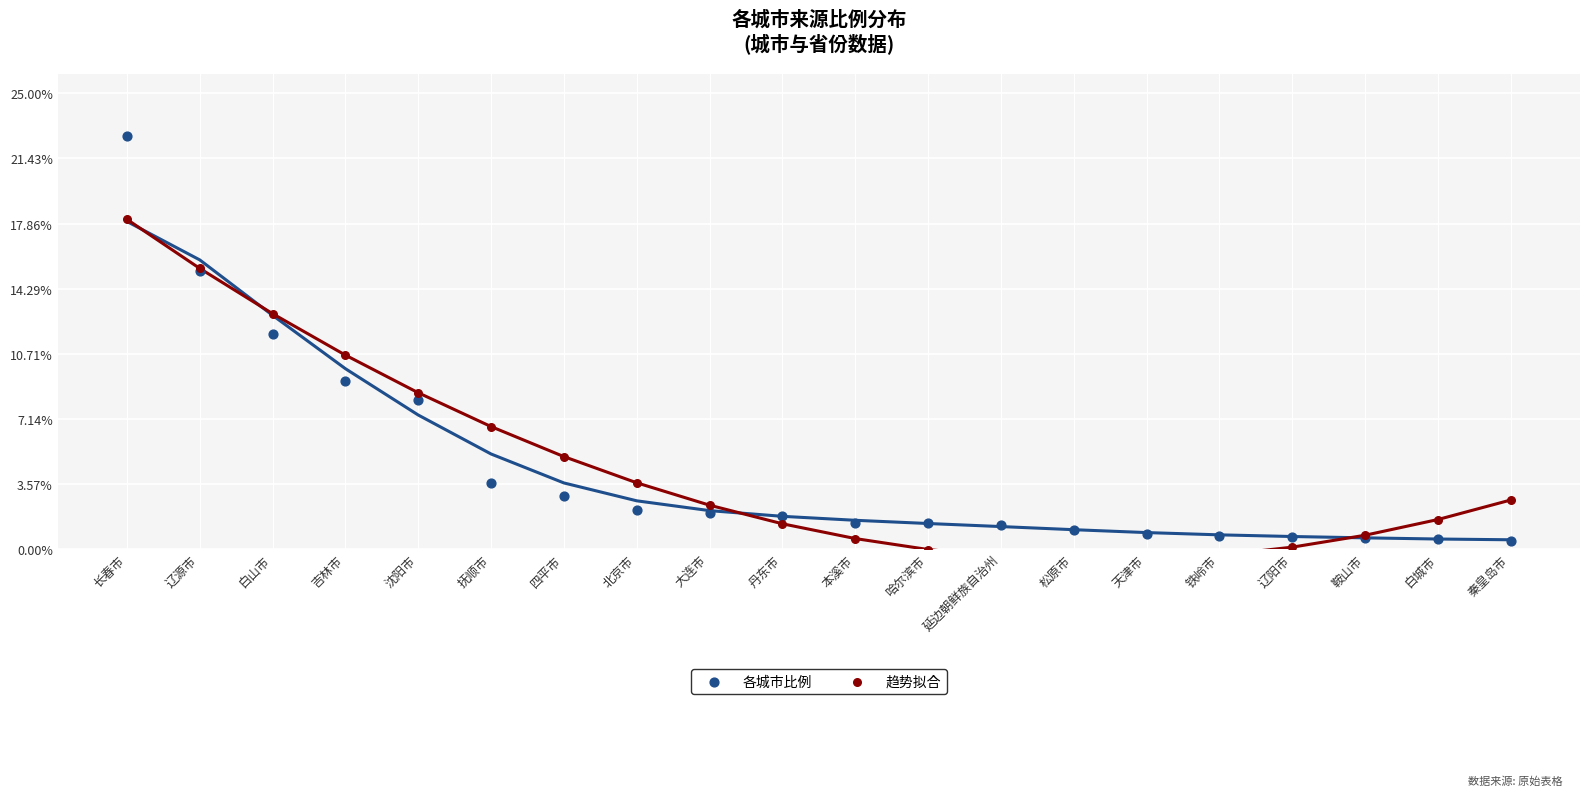

Is the value of 趋势拟合 at 铁岭市 greater than the value of 各城市比例 at 天津市?

No